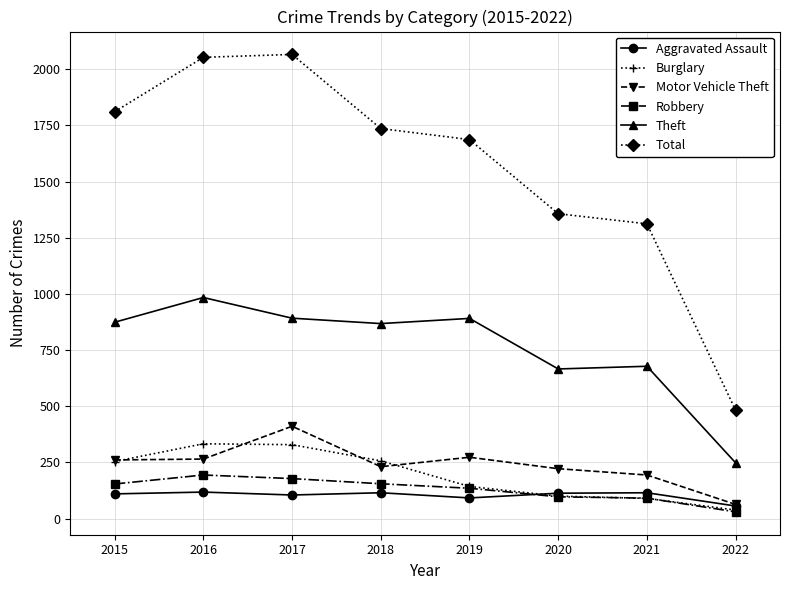

True or false: Aggravated Assault has a value of 24 at 2016.

False